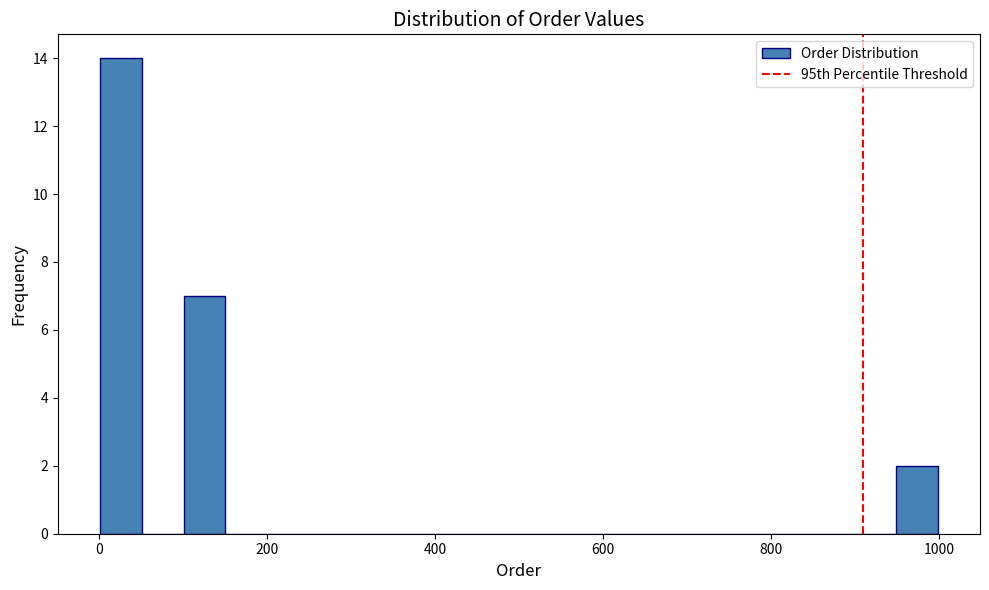

Around what value on the x-axis is the tallest bar? Give the approximate position of its centre, as read against the axis.

20